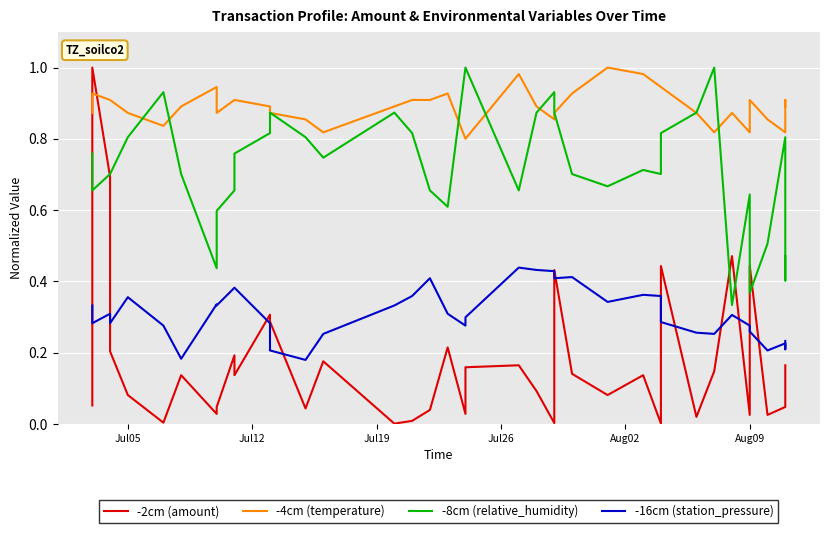

How many interior local peaks does the -4cm (temperature) series have?

8